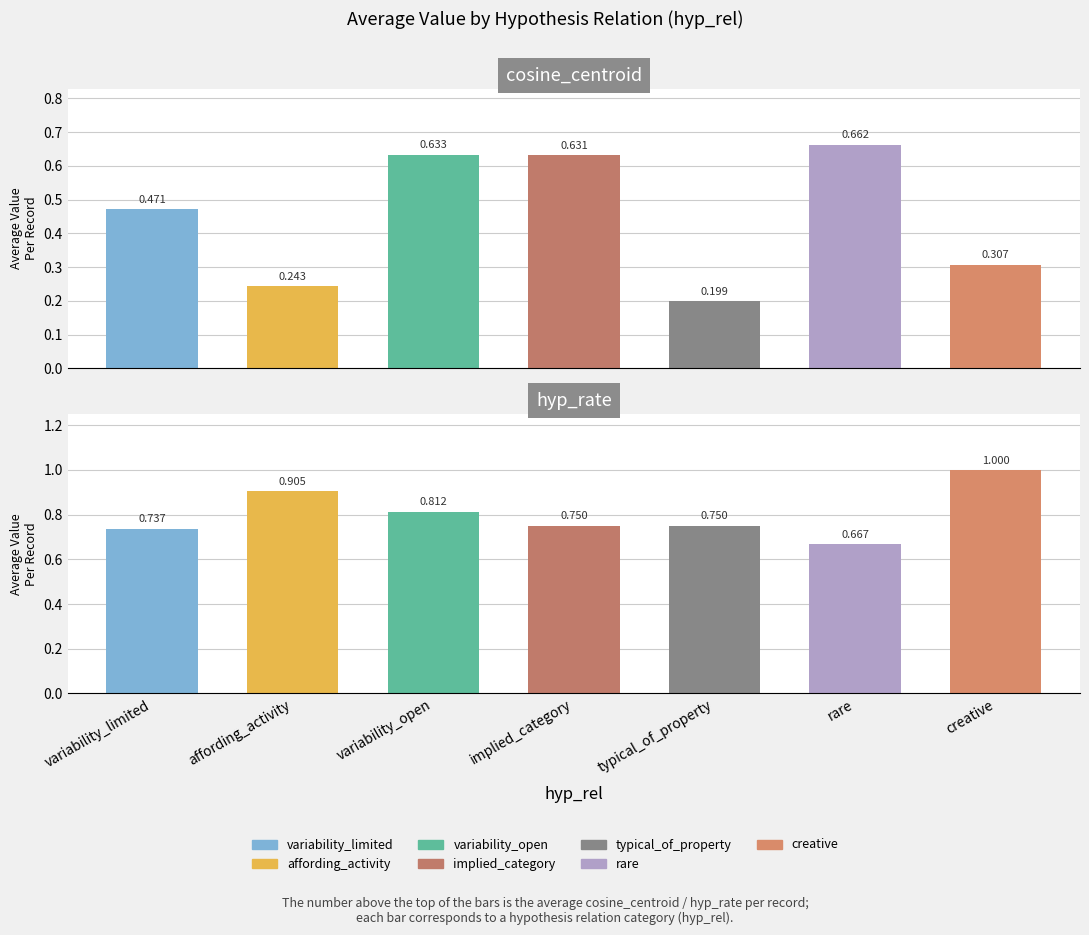

True or false: hyp_rate has a value of 0.9 at affording_activity.

True